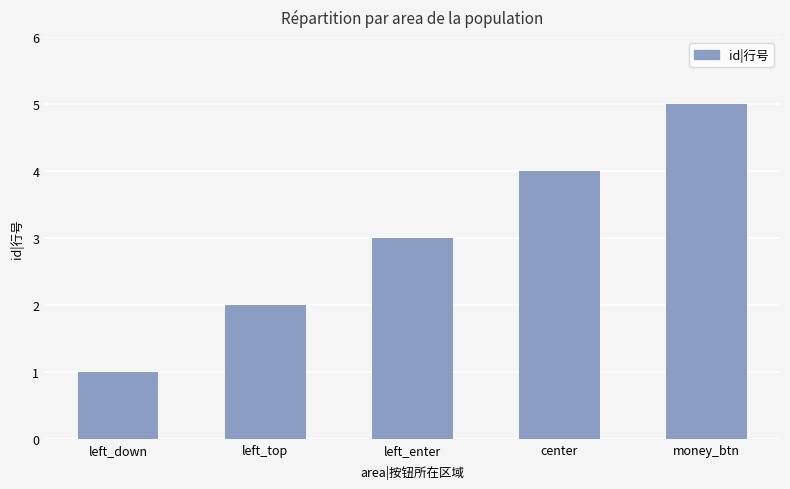

Is it true that the value at money_btn is 5?

True